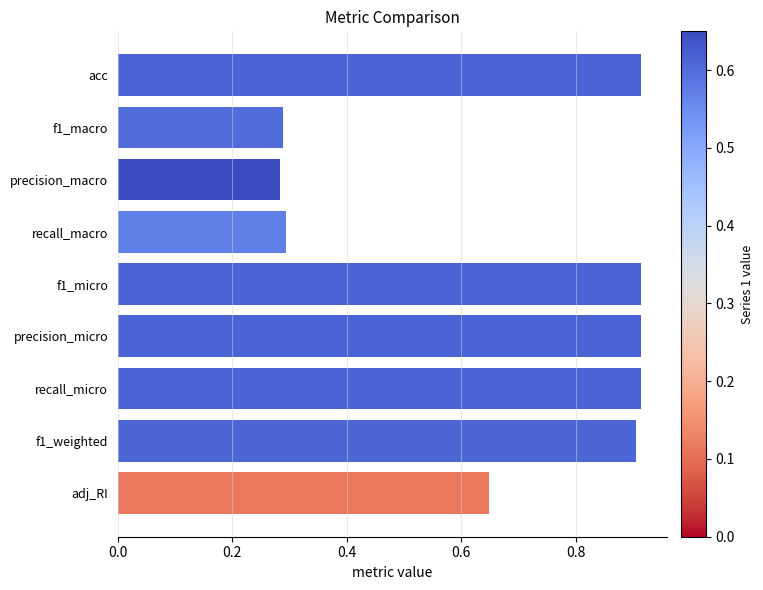

Is it true that the value at f1_weighted is 0.4?

False